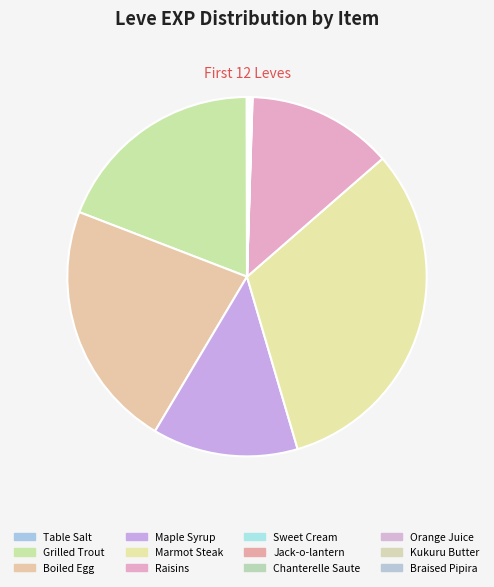

Is it true that Orange Juice is 0% of the pie?

True